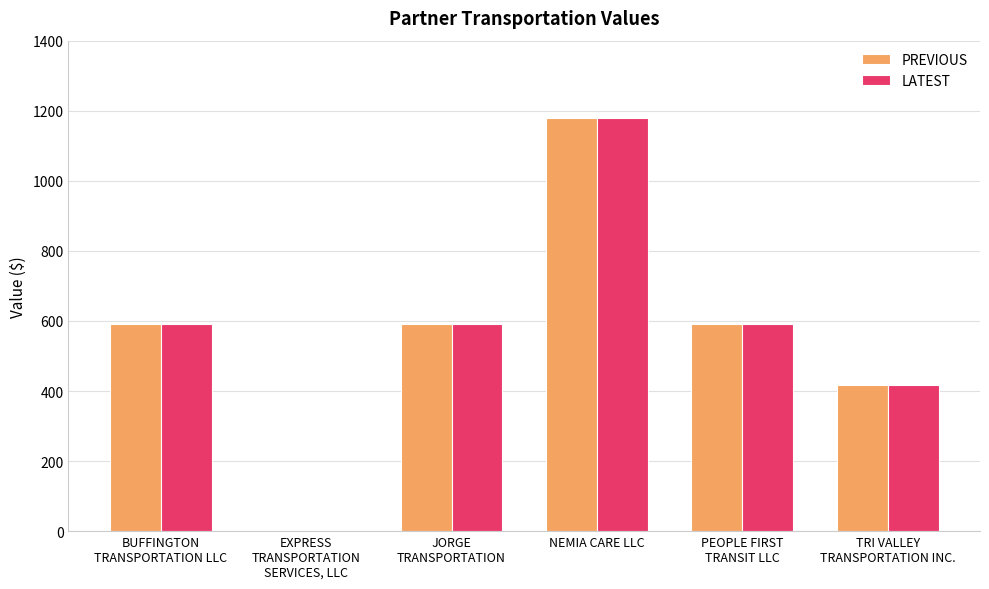

How many positive values does the LATEST series have?

5